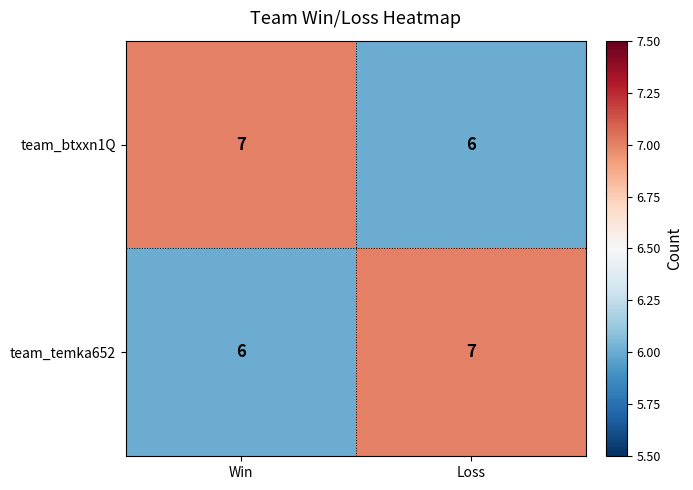

The value of team_temka652 at Loss is 4. True or false?

False